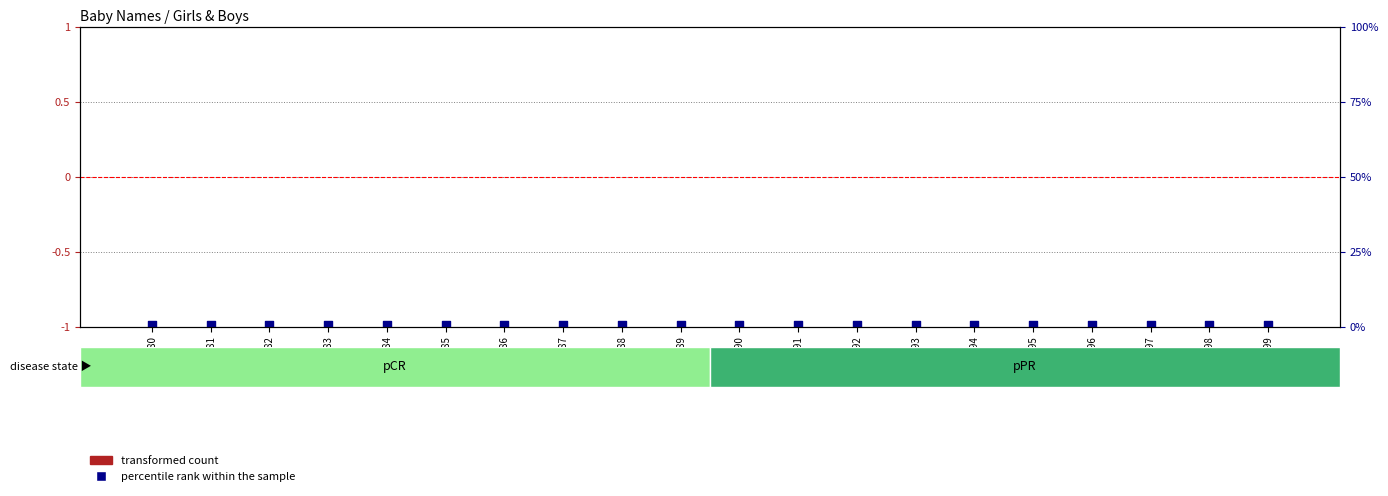

At which category is the sum across all series the highest?

1880